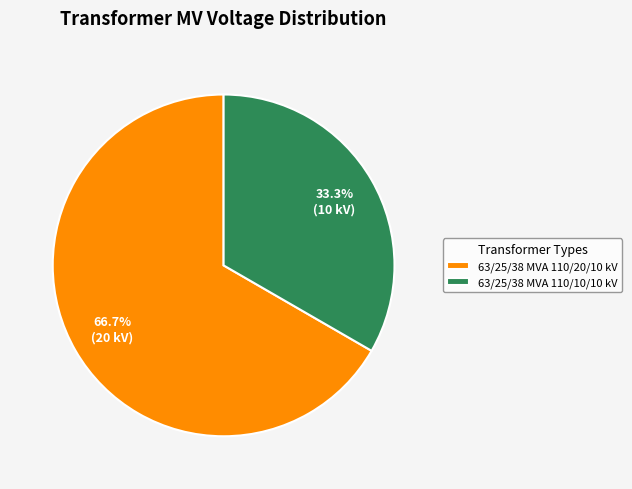

Which slice is the smallest?

63/25/38 MVA 110/10/10 kV